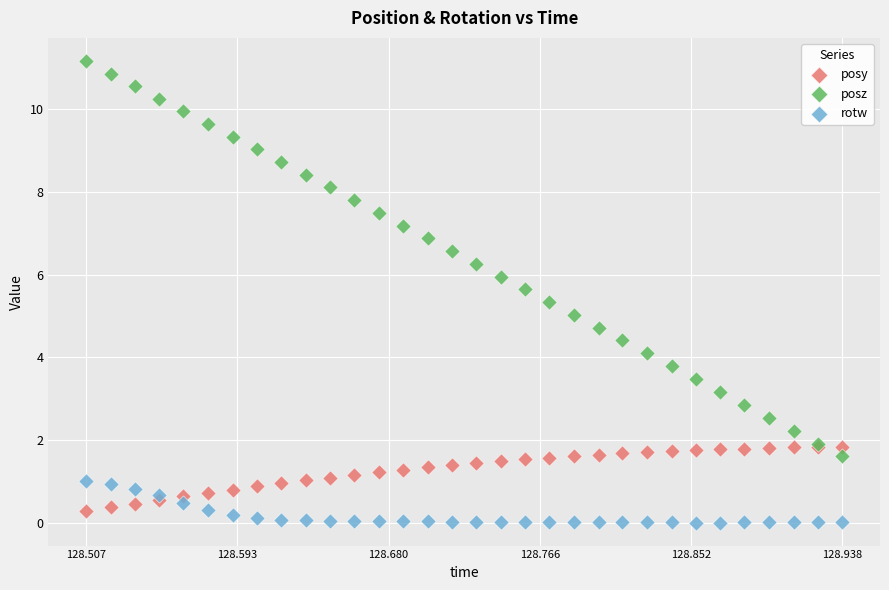

Which series has the largest Y range (max minus min)?

posz